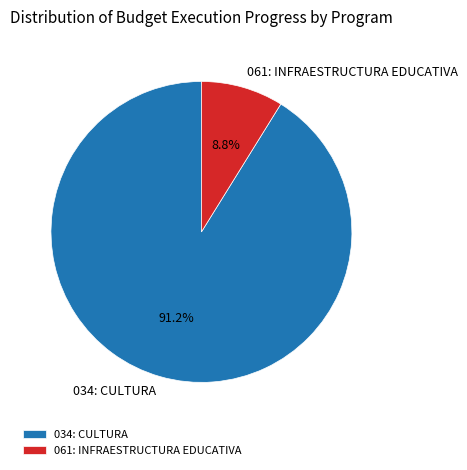

How much of the chart is everything except 061: INFRAESTRUCTURA EDUCATIVA?

91.2%